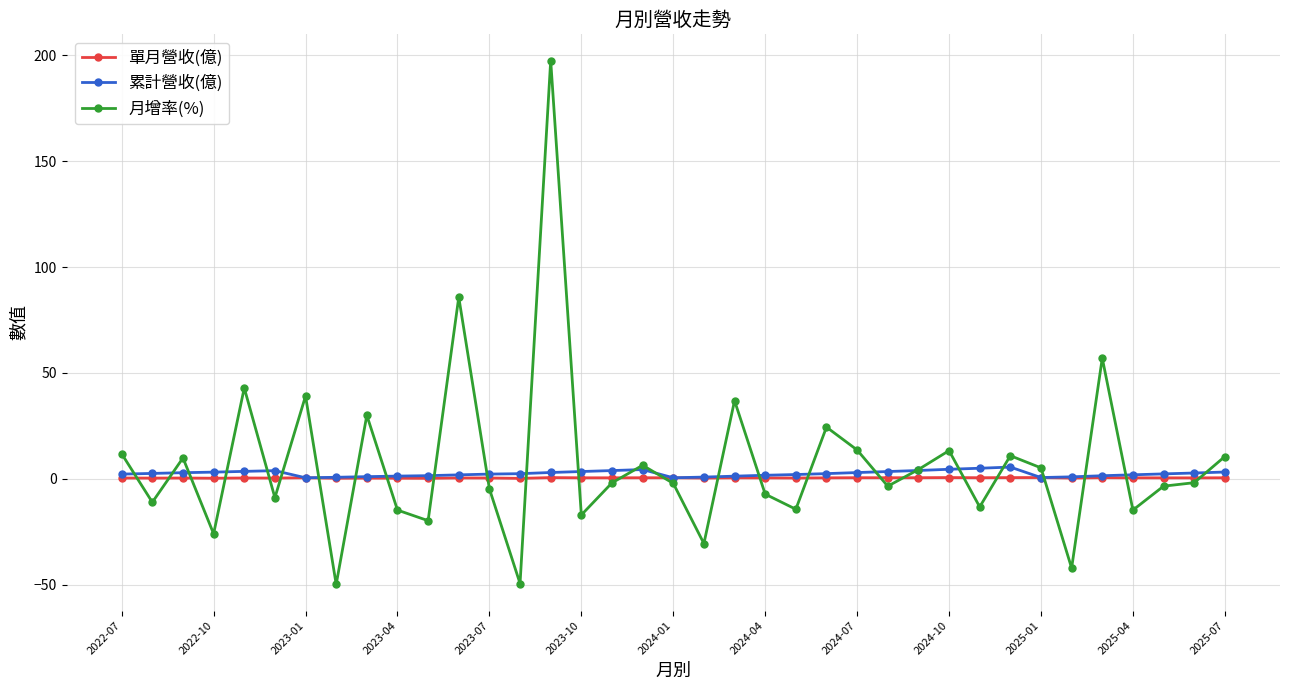

Which series has the largest range (max minus min)?

月增率(%)